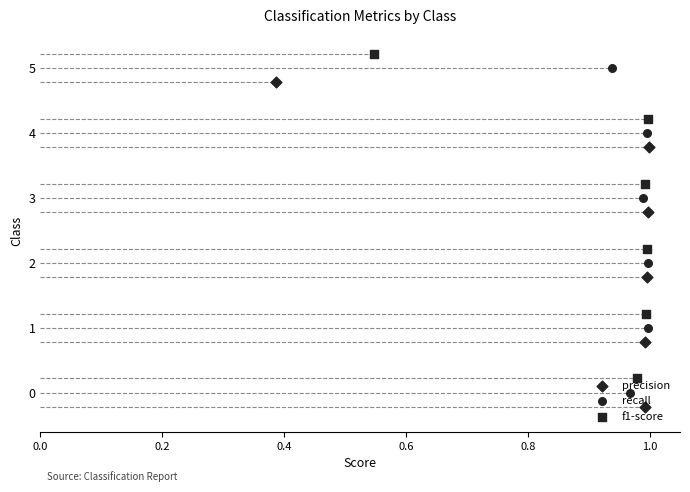

Which series contains the highest Y value?

f1-score